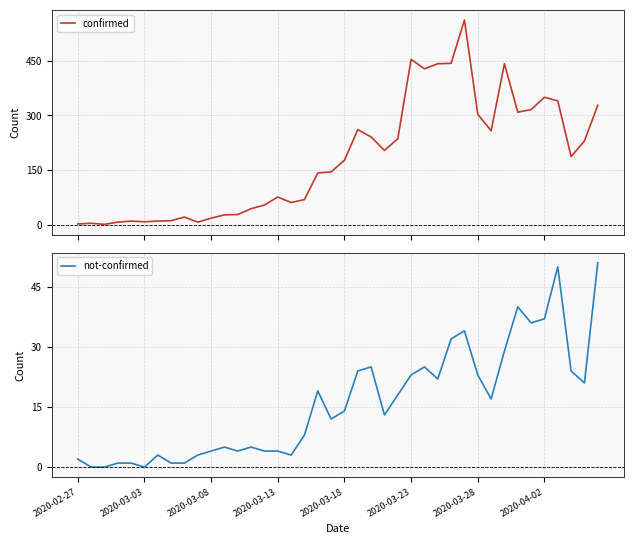

How many values in the not-confirmed series are below 14?

20